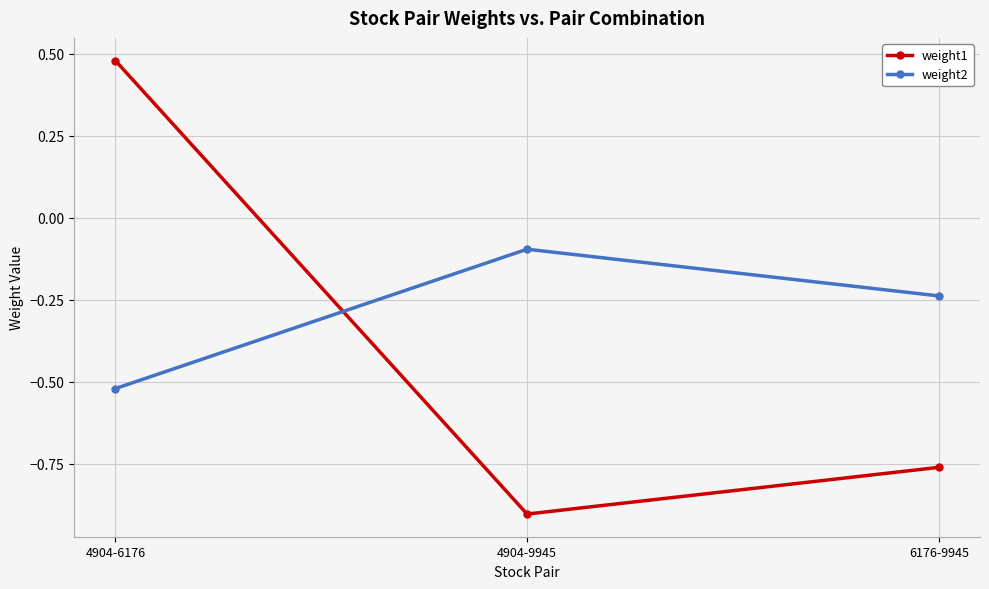

Rank the series at 6176-9945 from highest to lowest value.

weight2, weight1